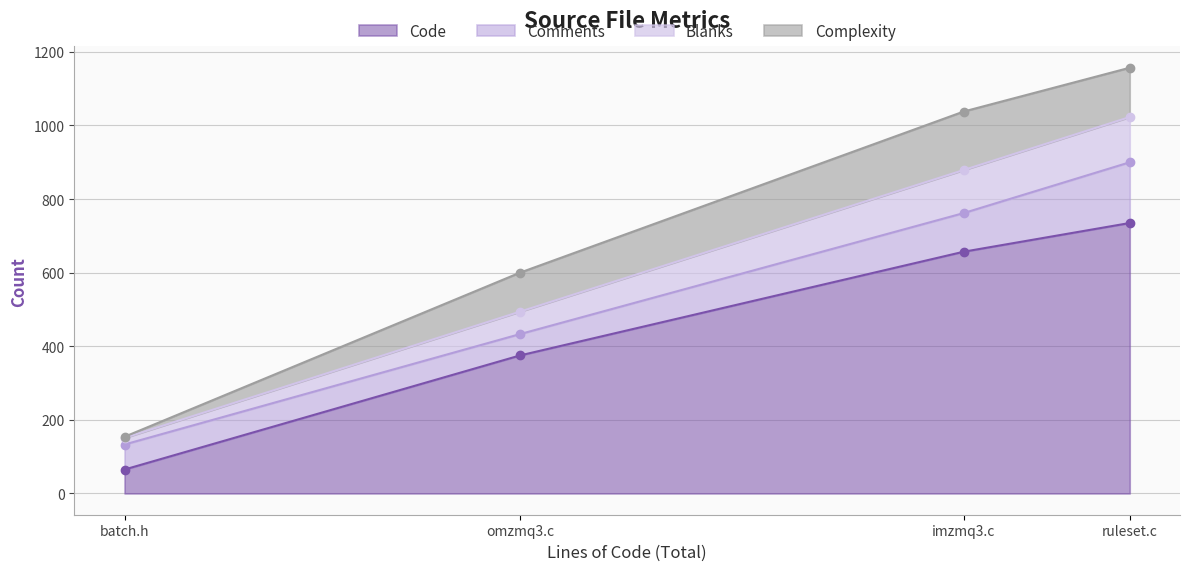

What is the minimum value for Code?

65